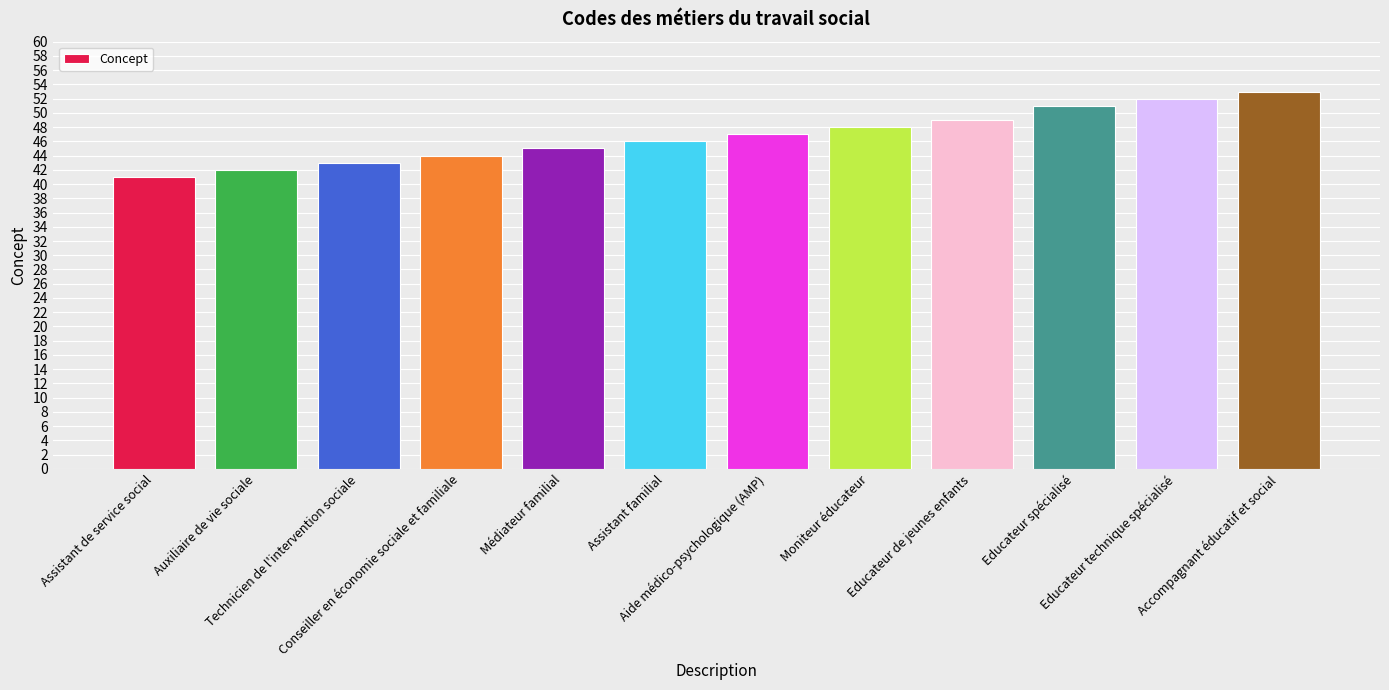

At which category does the chart reach its minimum across all series?

Assistant de service social